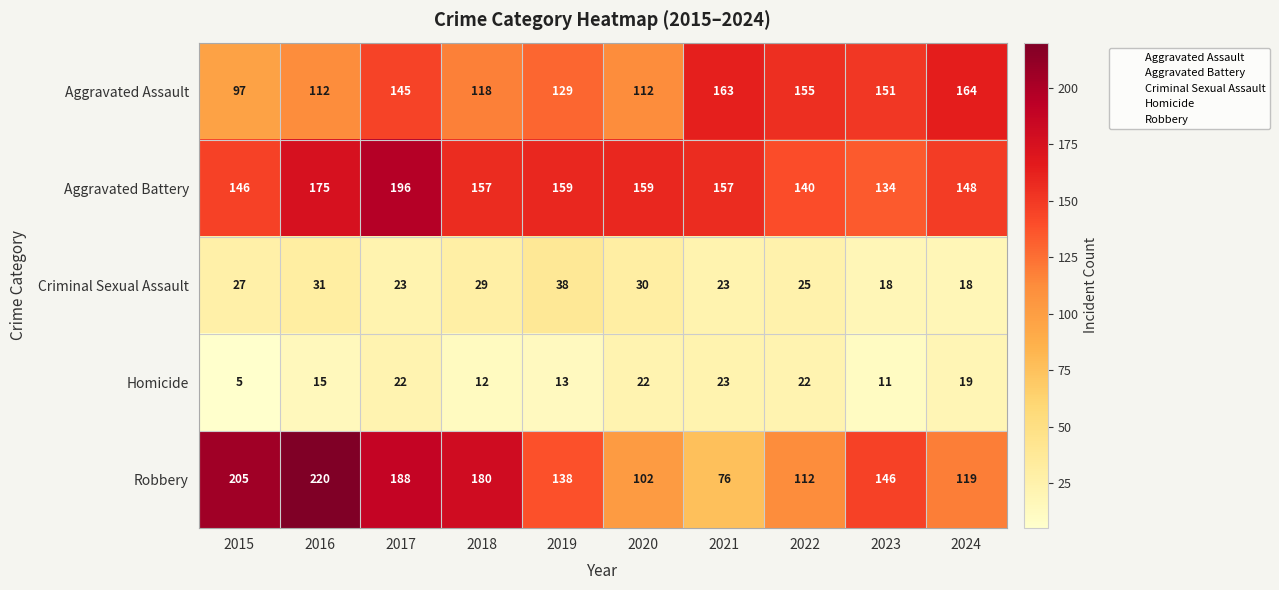

Which category has the lowest value across all series?

2015